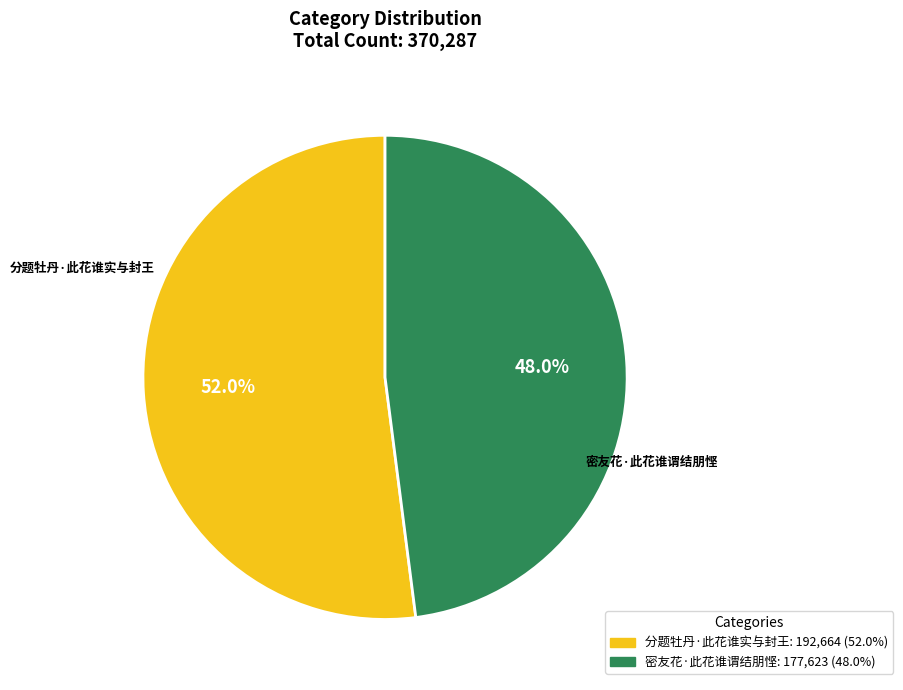

Approximately how many times larger is the value at 密友花·此花谁谓结朋悭 compared to 分题牡丹·此花谁实与封王?

0.9